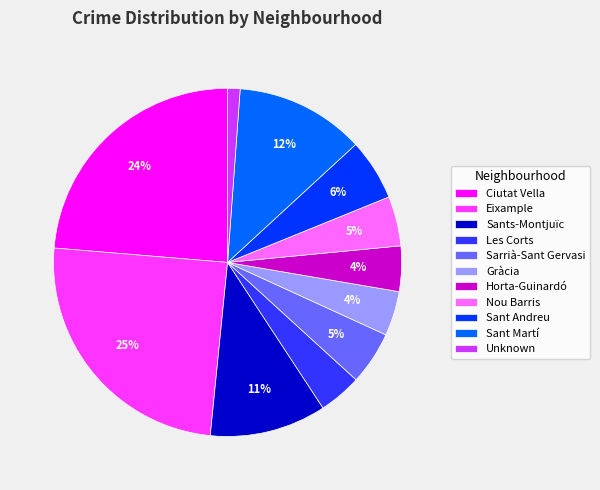

How many slices are in this pie chart?

11